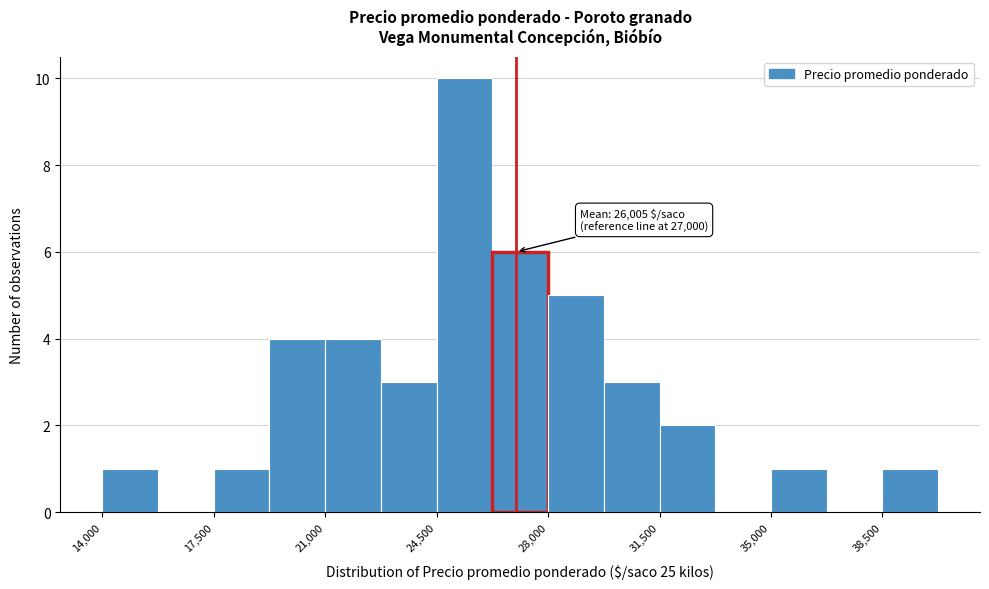

Around what value on the x-axis is the tallest bar? Give the approximate position of its centre, as read against the axis.

25500